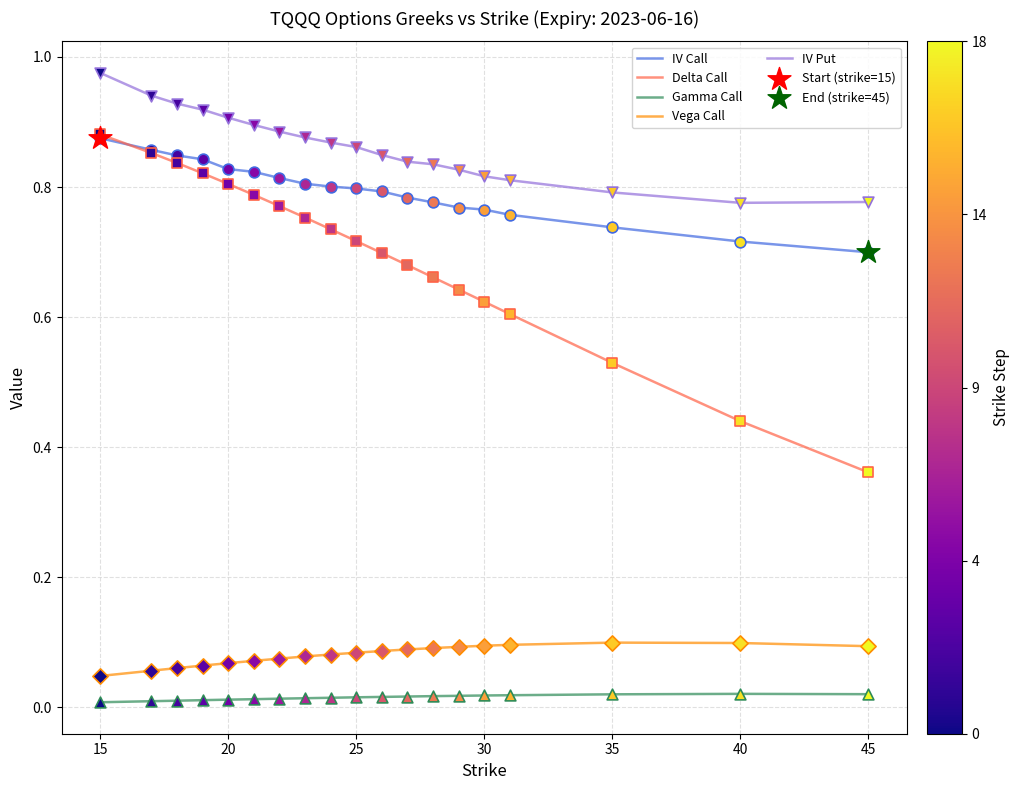

True or false: IV Put and Delta Call cross at least once.

False